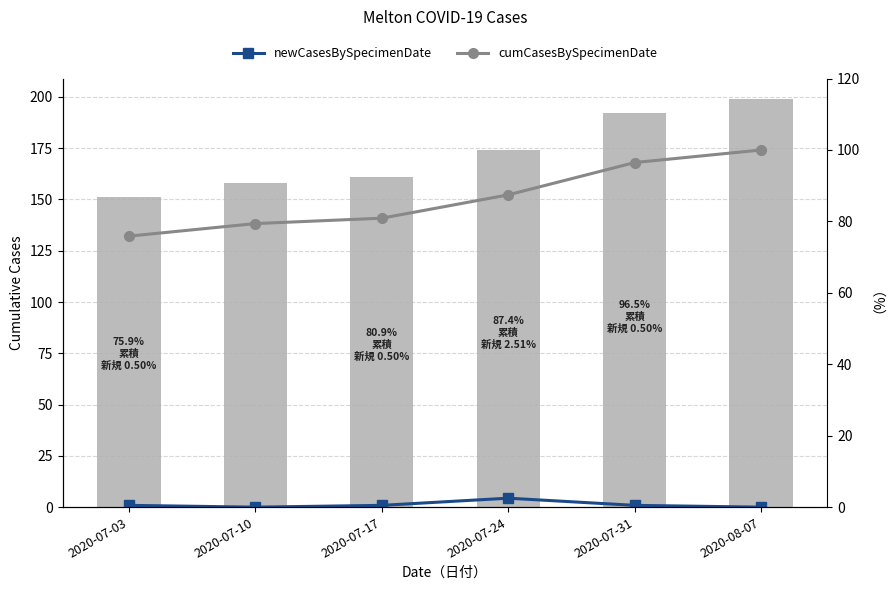

Reading left to right, transcribe all the data shown in this chart.

cumCasesBySpecimenDate: 151.0	158.0	161.0	174.0	192.0	199.0
newCasesBySpecimenDate: 0.5	0.0	0.5	2.5	0.5	0.0
cumCasesBySpecimenDate (trend): 75.9	79.4	80.9	87.4	96.5	100.0